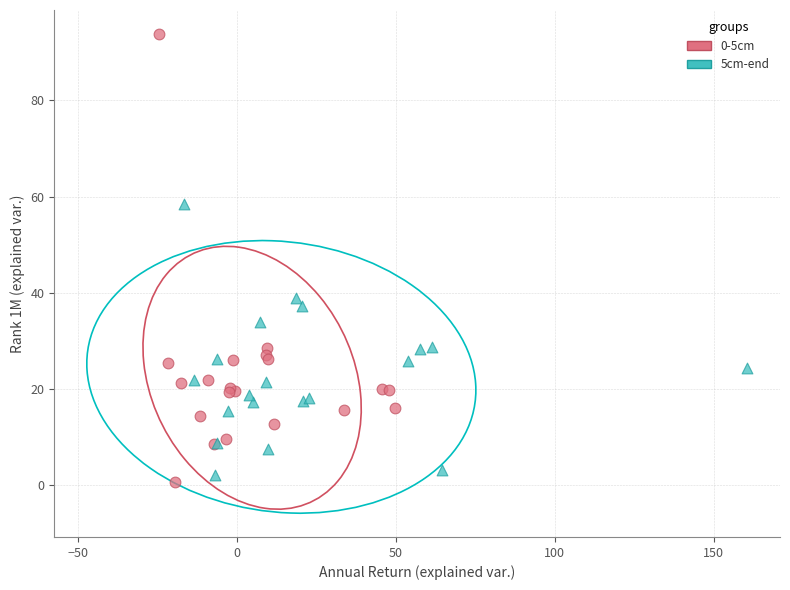

Which series has the widest spread of Y values?

0-5cm